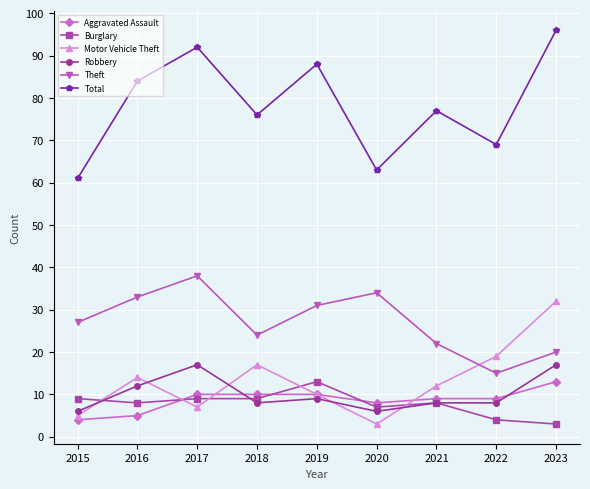

What is the value of the Burglary point at the 6th from the left?

7